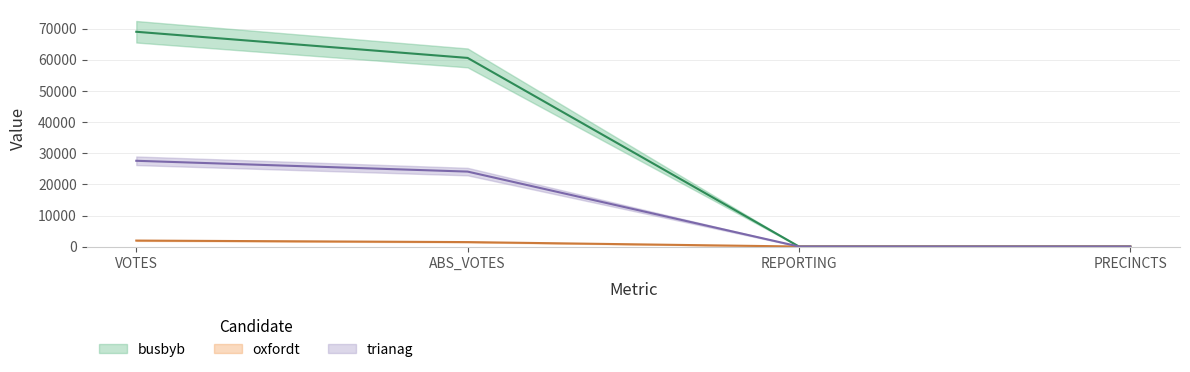

Rank the series by their average value, from lowest to highest.

oxfordt, trianag, busbyb